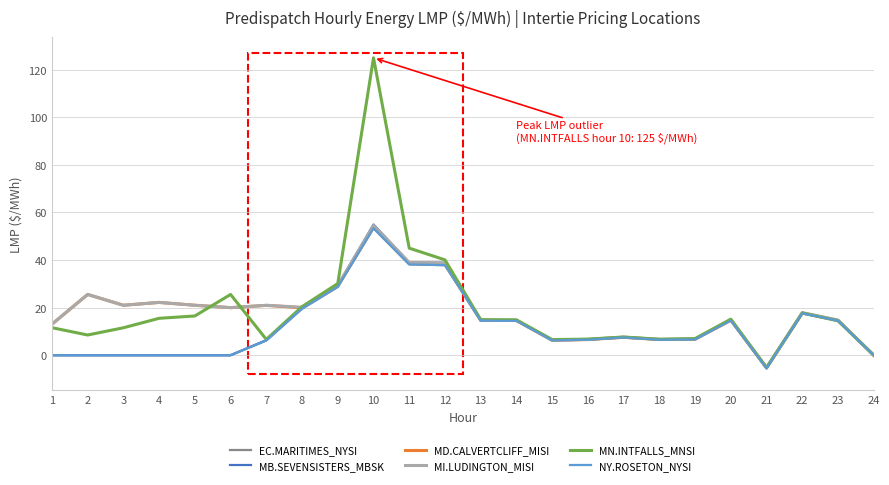

Which has a higher value, 15 or 6?

15